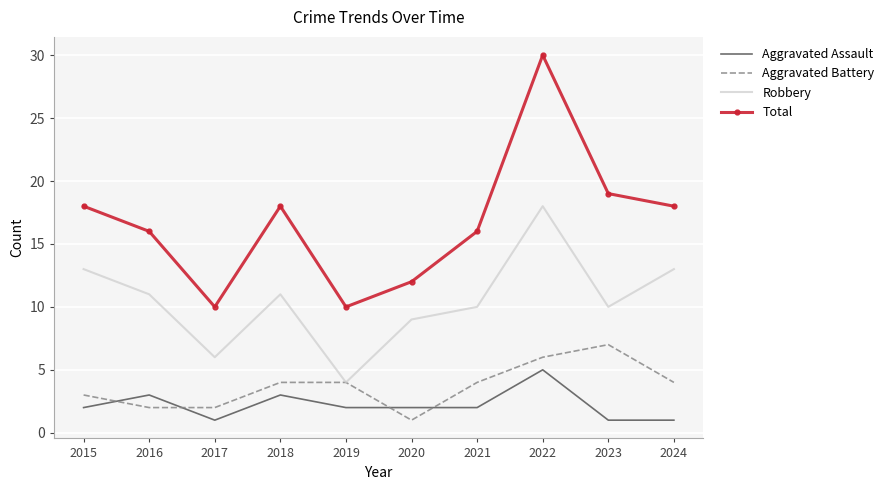

What is the maximum value for Robbery?

18